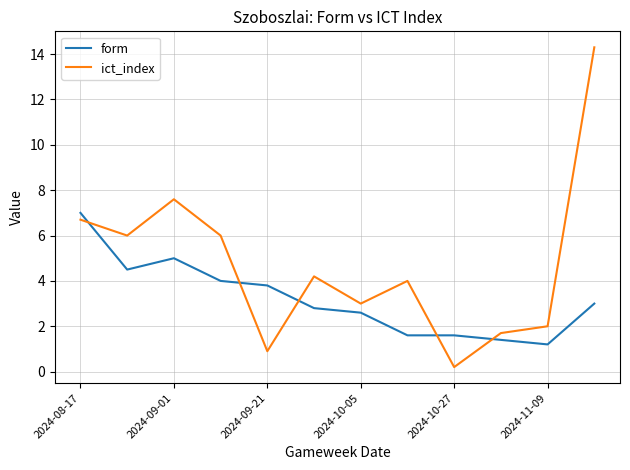

What is the highest value of the form series?

7.0